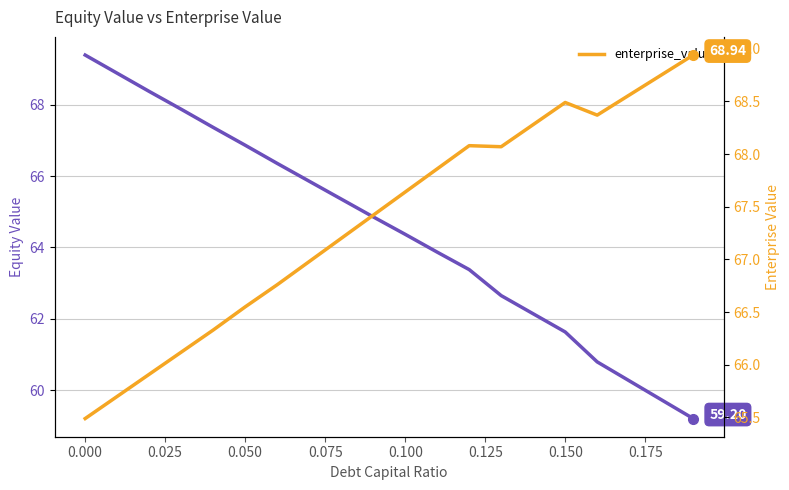

Reading right to left, transcribe all the data shown in this chart.

equity_value: 59.2	59.7	60.3	60.8	61.6	62.1	62.6	63.4	63.9	64.4	64.9	65.4	65.9	66.4	66.9	67.4	67.9	68.4	68.9	69.4
enterprise_value: 68.9	68.8	68.6	68.4	68.5	68.3	68.1	68.1	67.9	67.6	67.4	67.2	67.0	66.8	66.5	66.3	66.1	65.9	65.7	65.5